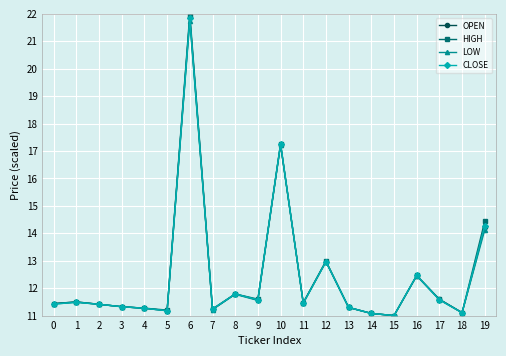

What is the average value of the OPEN series?

12.4